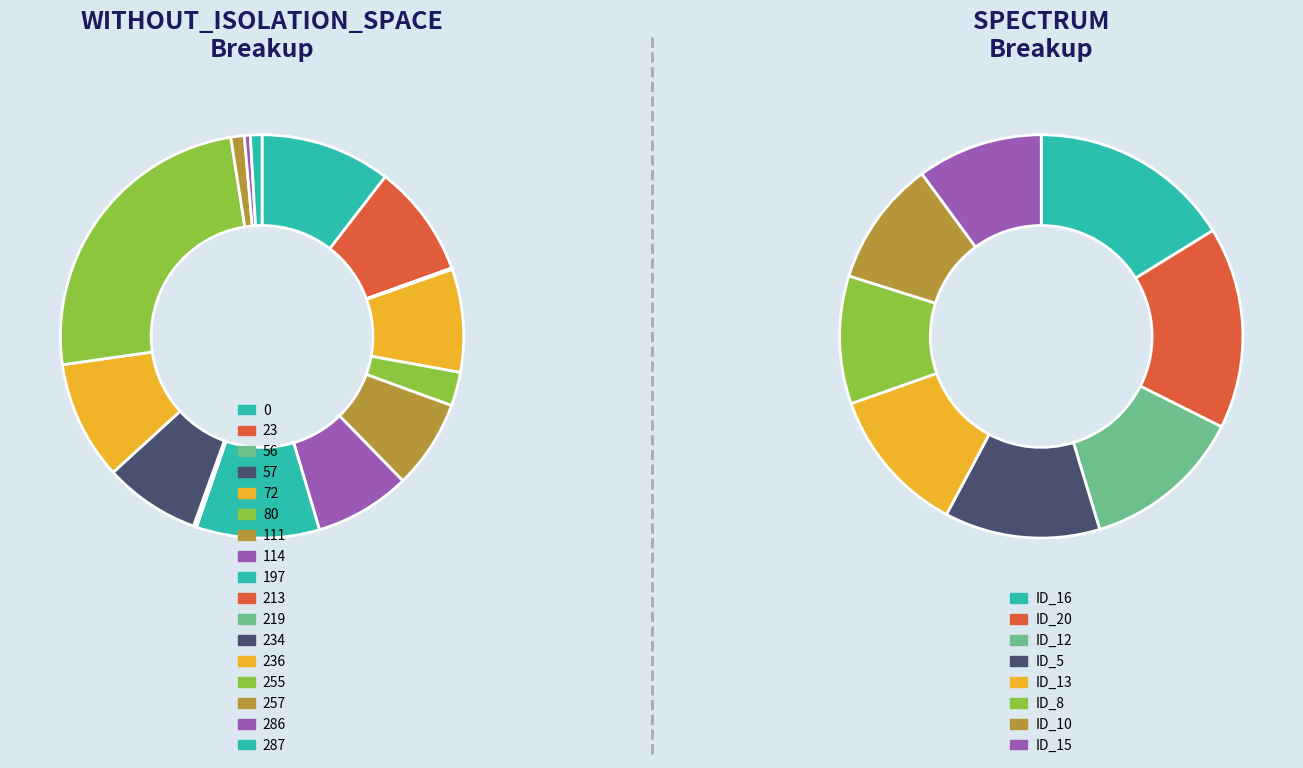

Which has a higher value, 287 or 114?

114